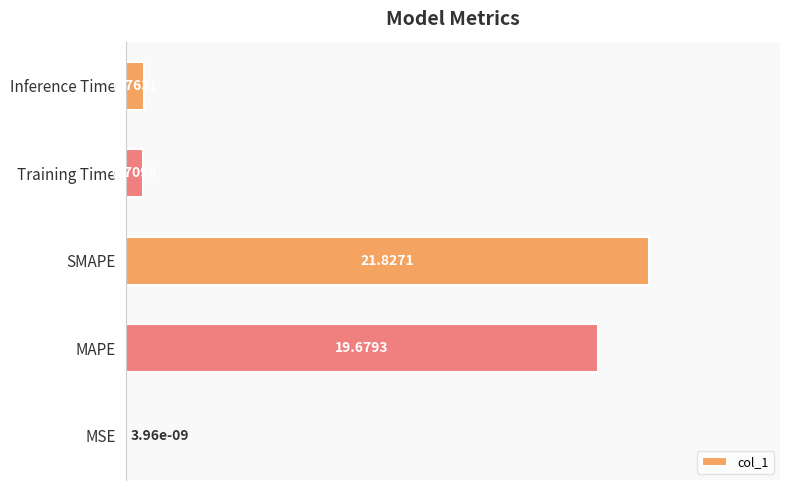

Between Inference Time and Training Time, which is larger?

Inference Time